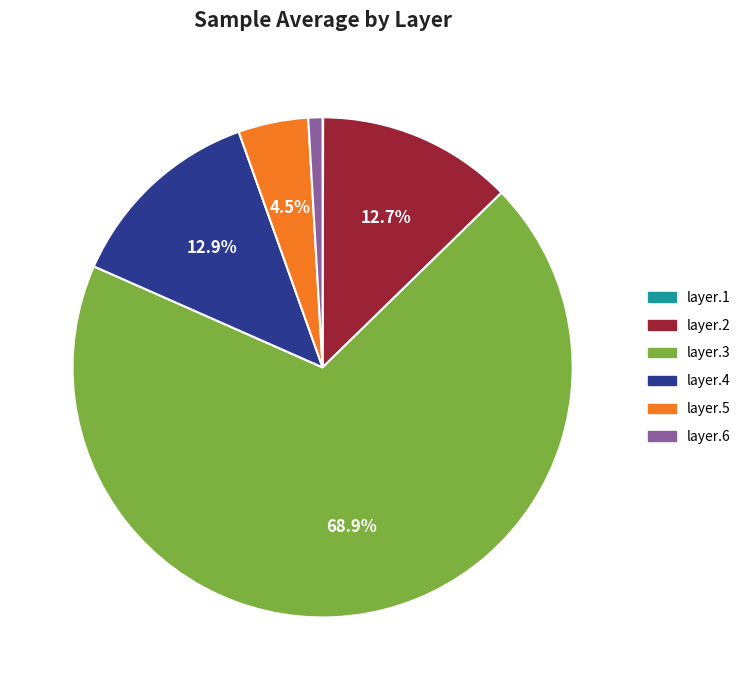

Which slice represents more than half of the pie?

layer.3